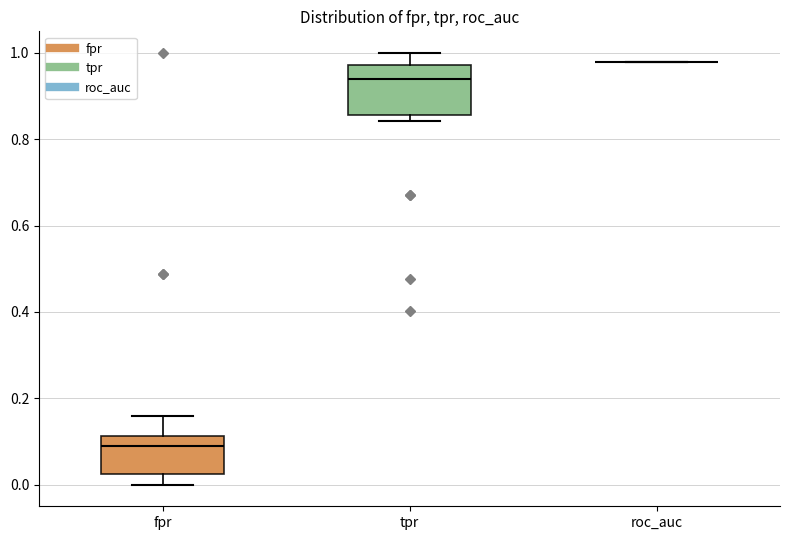

Comparing the boxes themselves (not the whiskers), which one is the tallest?

tpr